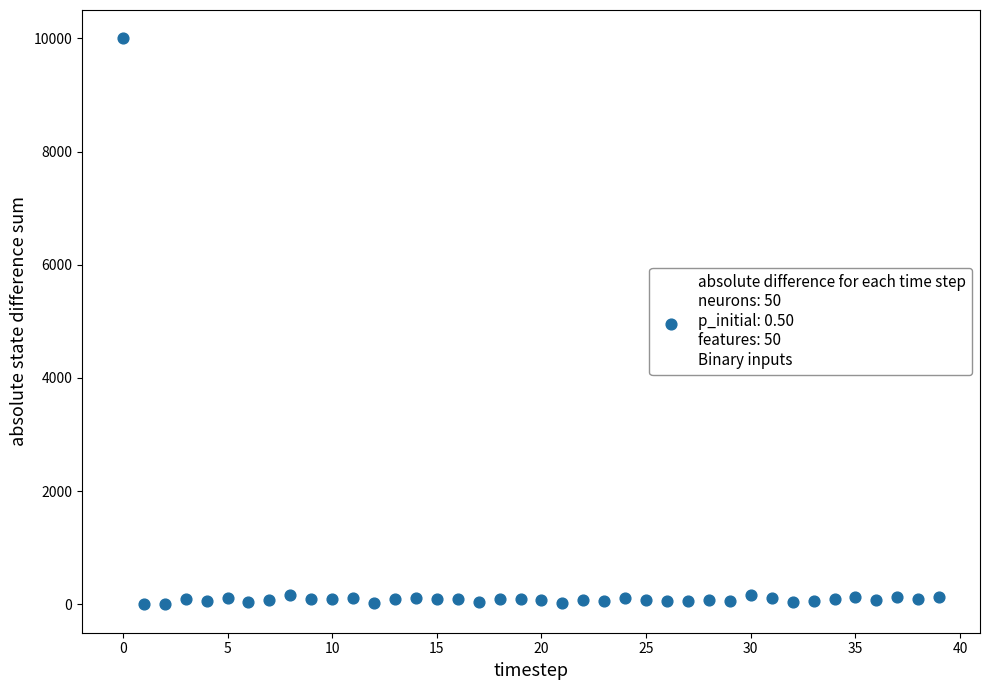

What is the range of Y values (max minus min)?

10000